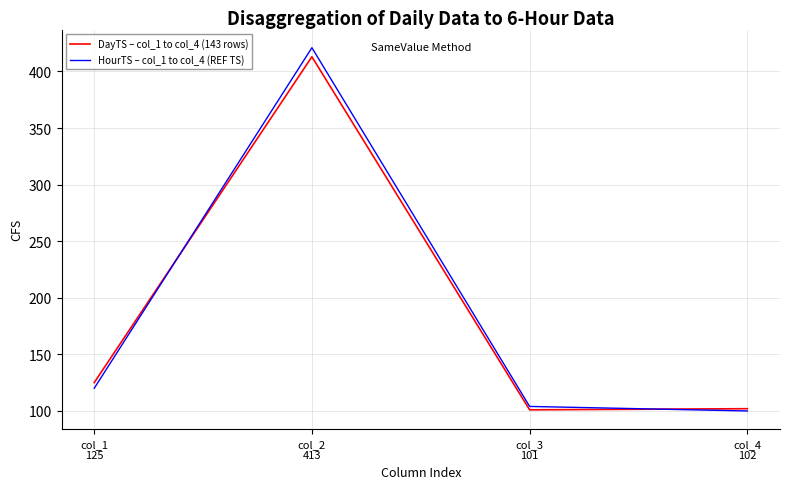

Is the value of DayTS – col_1 to col_4 (143 rows) at col_1
125 greater than the value of HourTS – col_1 to col_4 (REF TS) at col_4
102?

Yes